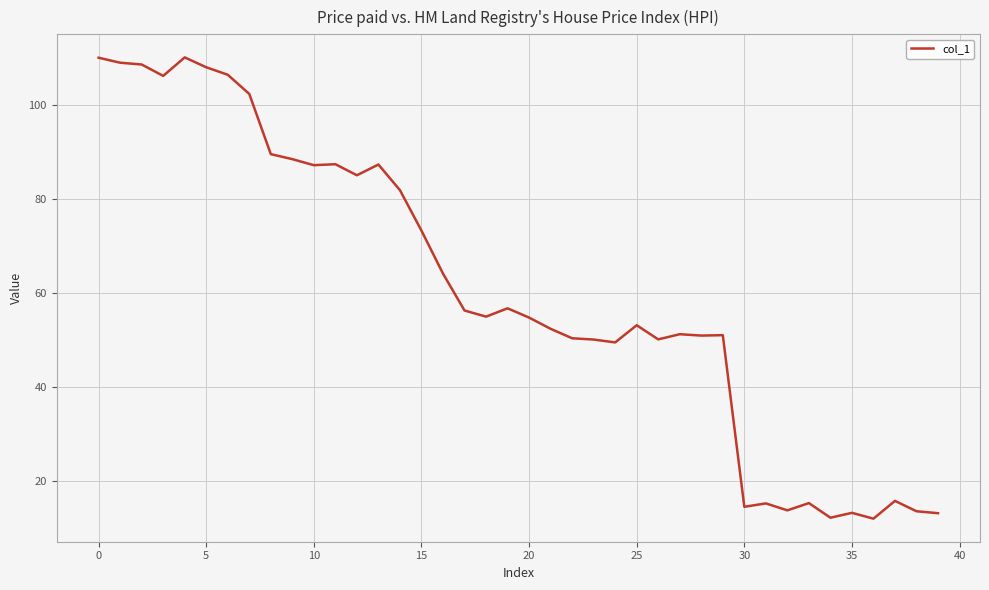

True or false: there are more than 1 points higher than both neighbors.

True